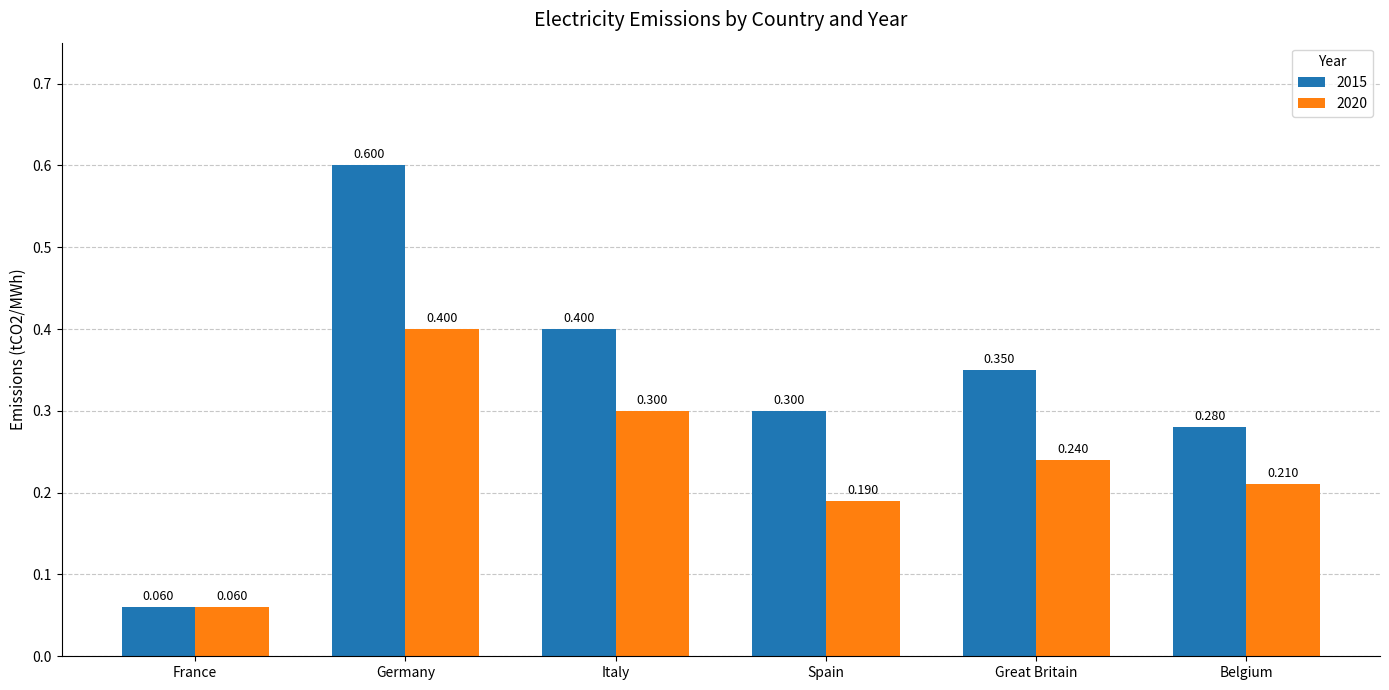

Is the value of 2020 at Great Britain greater than the value of 2015 at France?

Yes